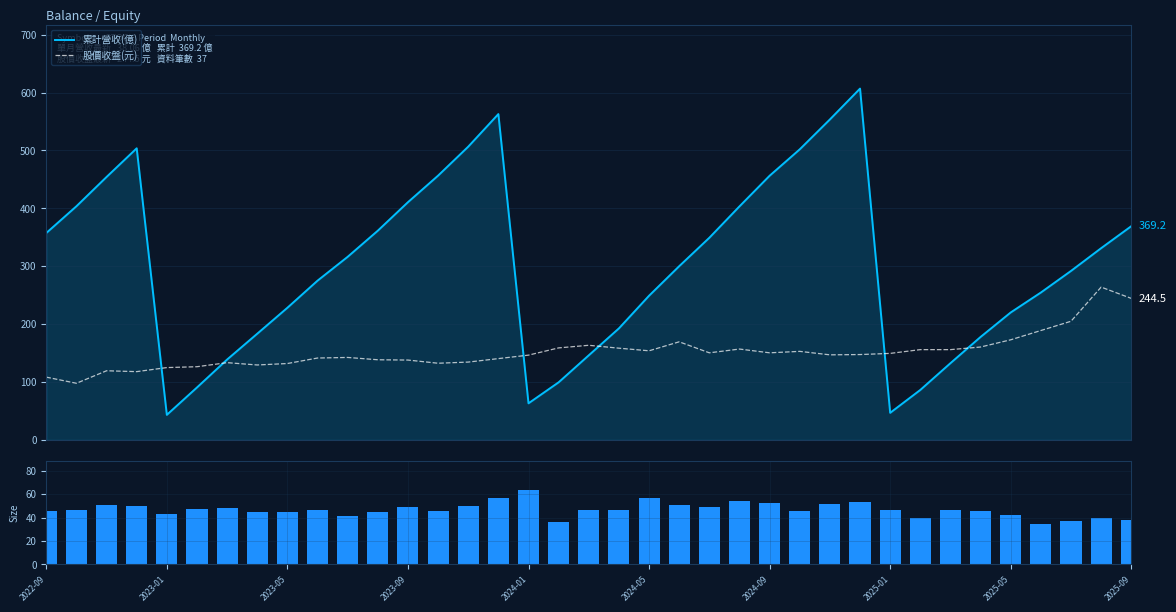

Which series has the largest range (max minus min)?

累計營收(億)